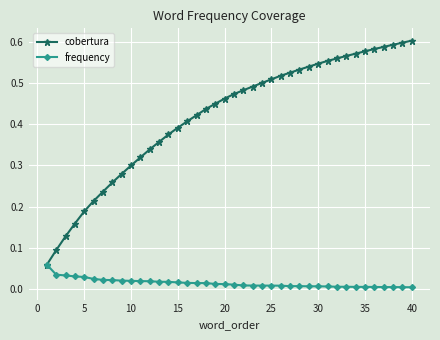

How many lines are shown in the chart?

2